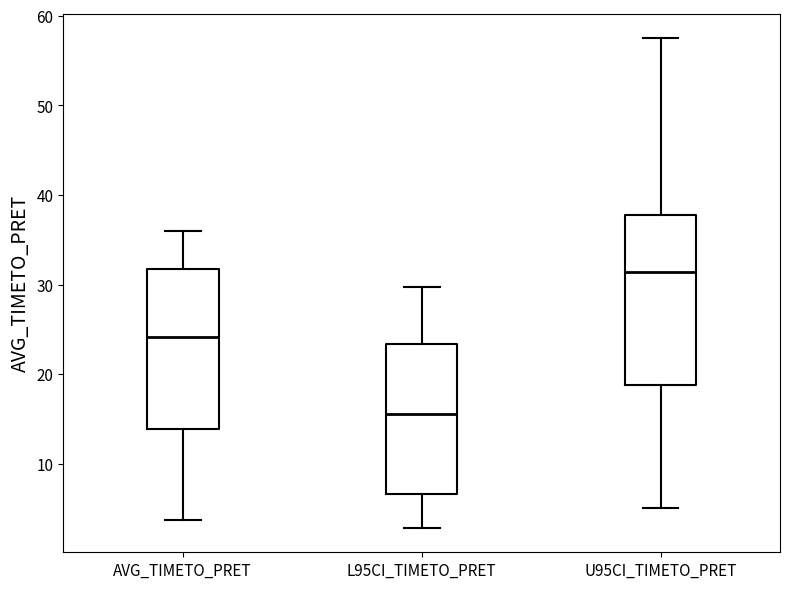

Reading left to right, transcribe this box plot: for each box, give where its median line is, the range the box spans, and where its two whiskers end, as read against the y-axis. The values are not printed on the chart, so give them approximately, as read against the axis.

AVG_TIMETO_PRET: median 24, box 14 to 32, whiskers 4 to 36
L95CI_TIMETO_PRET: median 16, box 7 to 23, whiskers 3 to 30
U95CI_TIMETO_PRET: median 31, box 19 to 38, whiskers 5 to 57